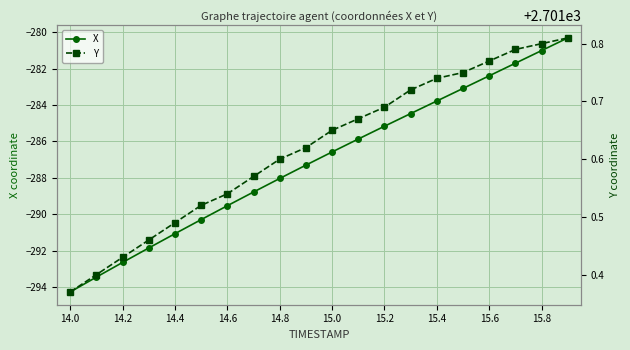

Which series has the widest spread of values?

X